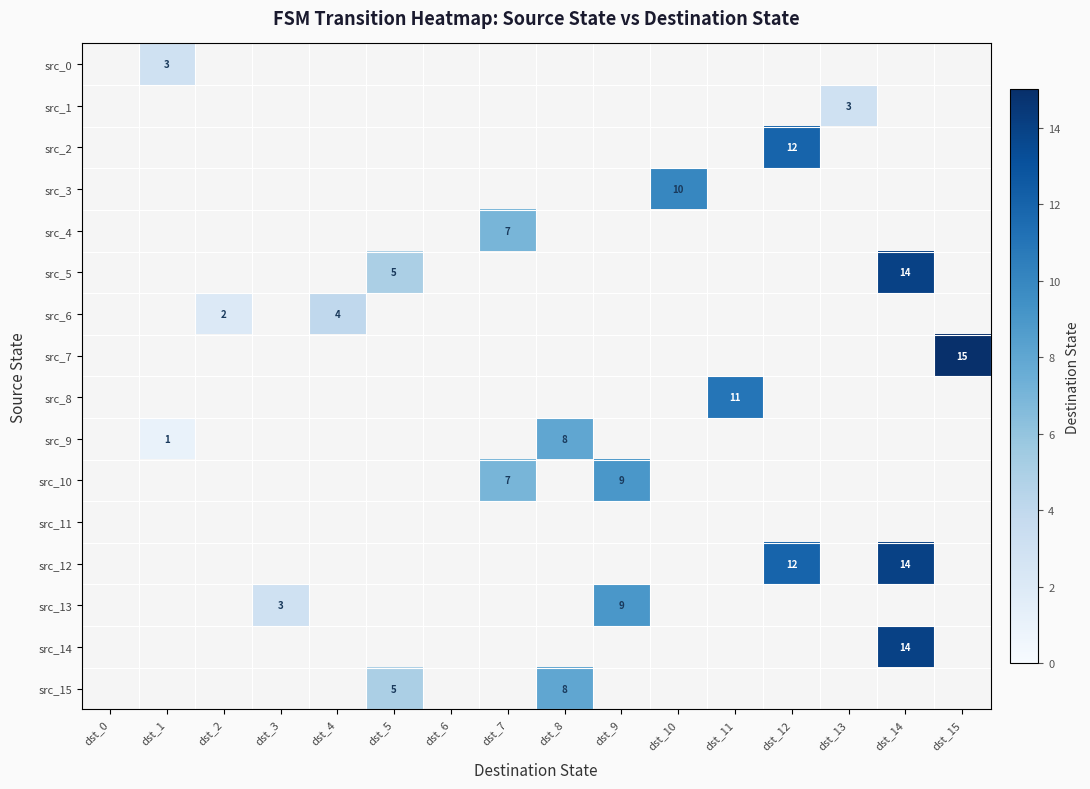

Between dst_9 and dst_12, which is larger?

dst_12